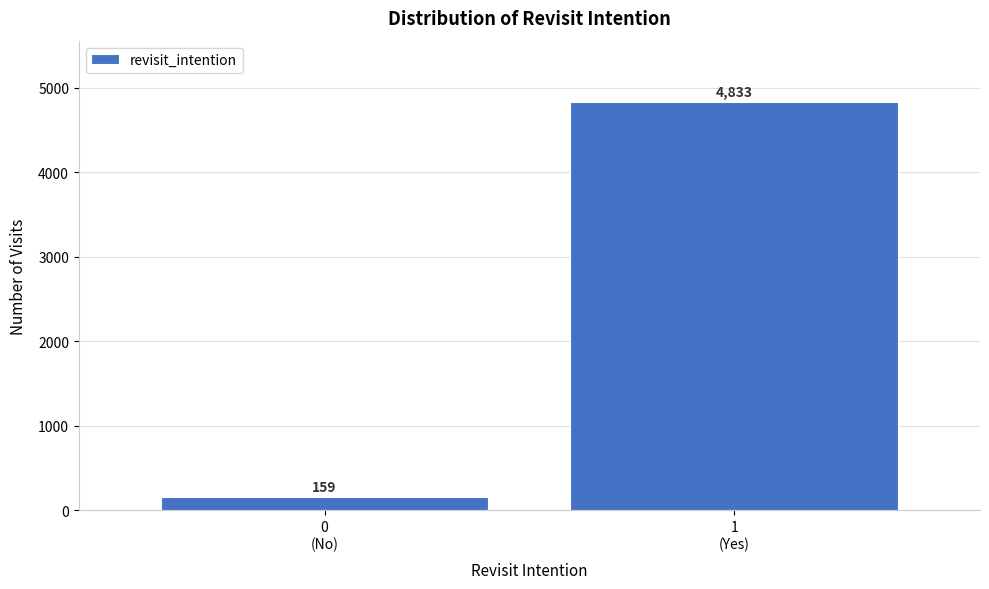

Reading left to right, extract all data points from this chart.

159	4833